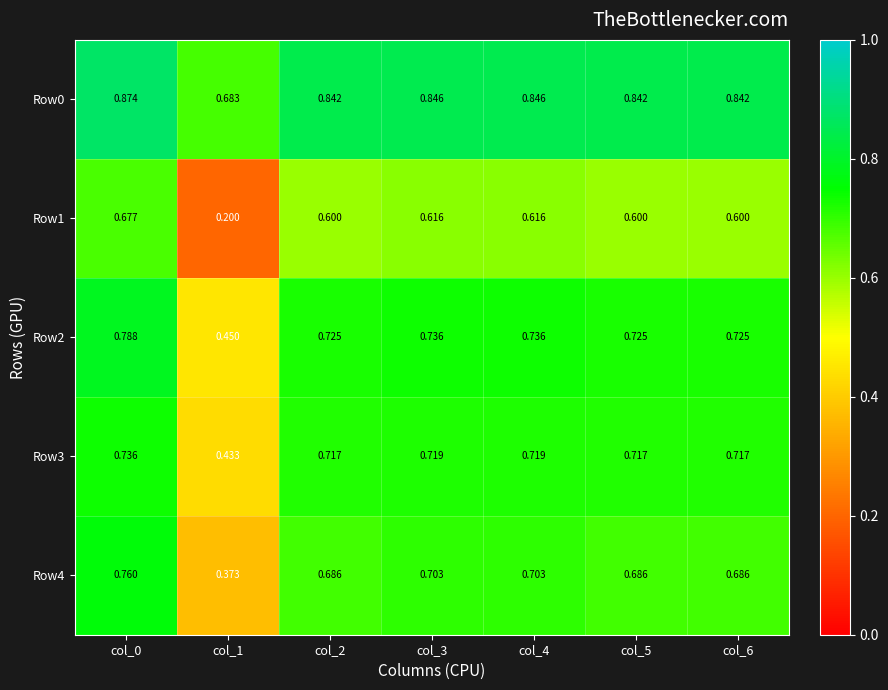

Which series has the largest range (max minus min)?

Row1